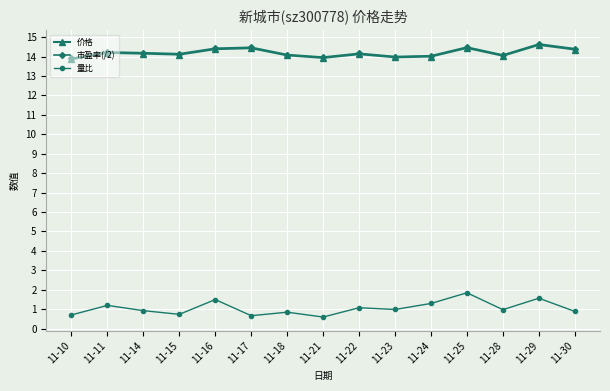

True or false: 量比 and 市盈率(/2) cross at least once.

False